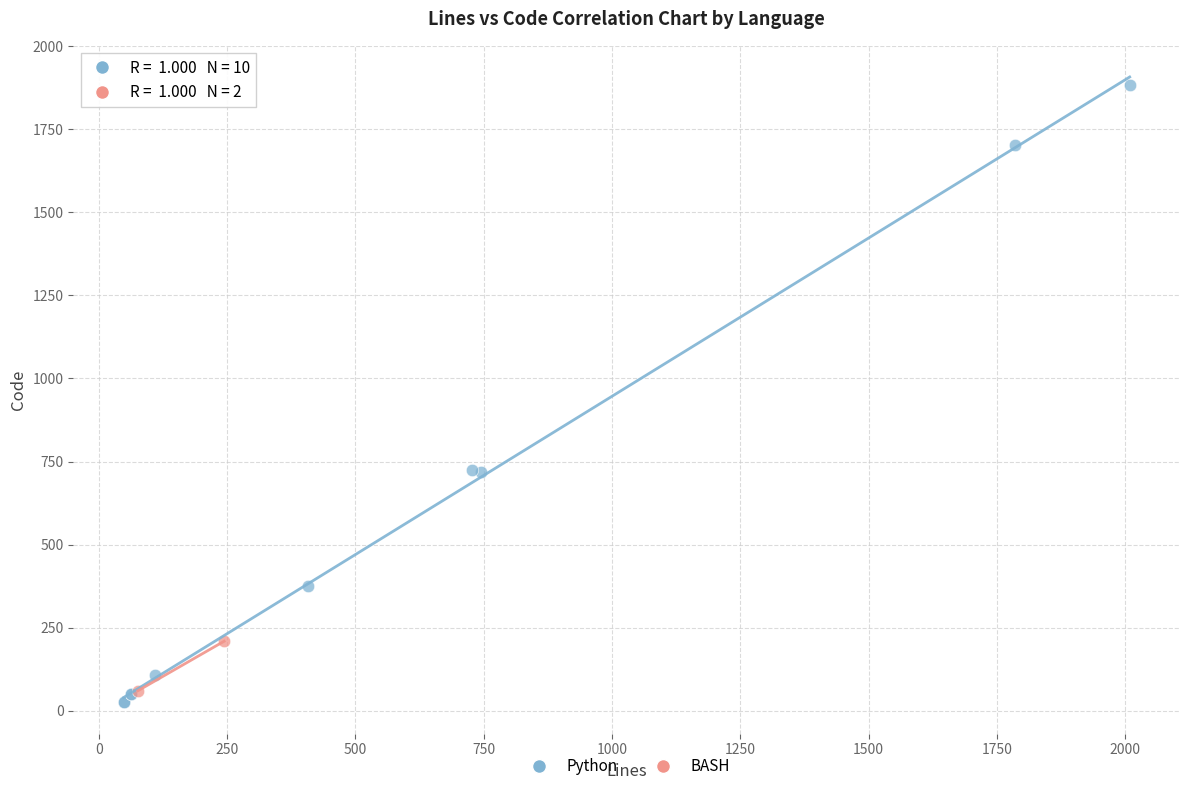

What are all the series names shown in the legend?

Python, BASH